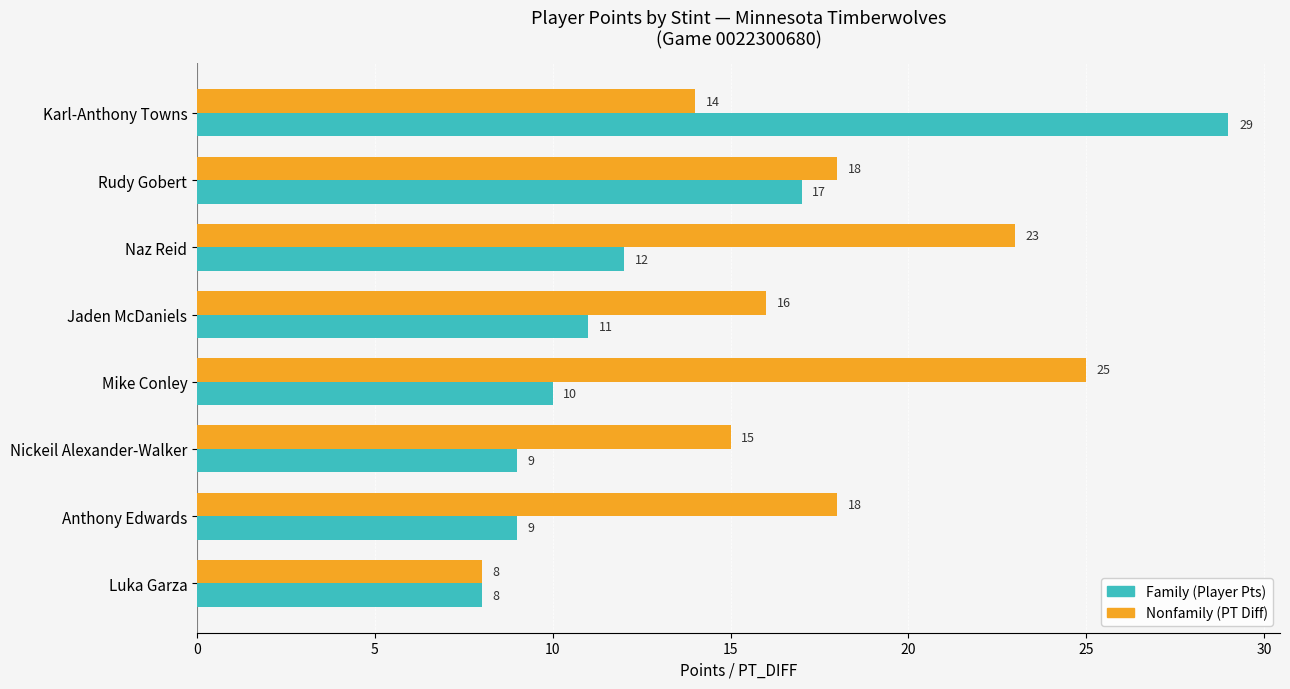

At which category is the sum across all series the highest?

Karl-Anthony Towns